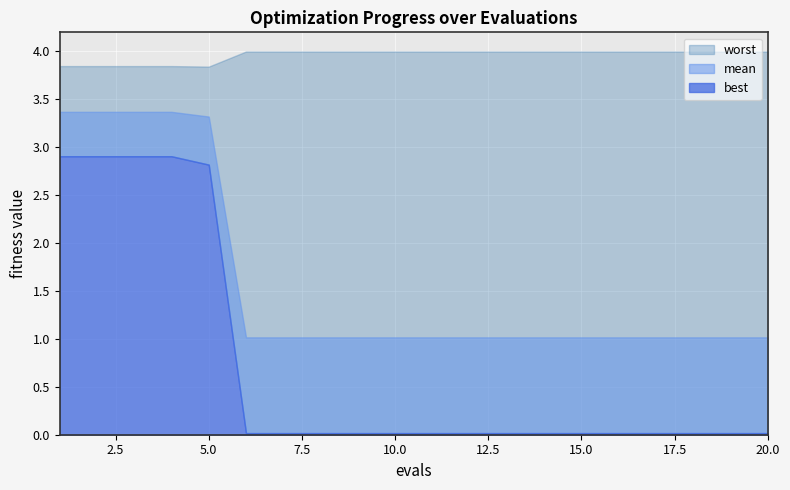

The value of best at 17 is 0.0. True or false?

True